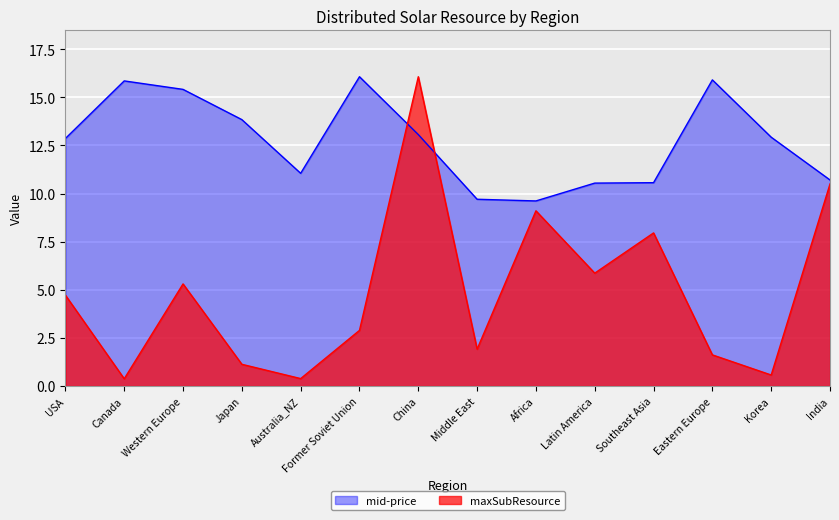

What is the value of the mid-price point at the 8th from the left?

9.7